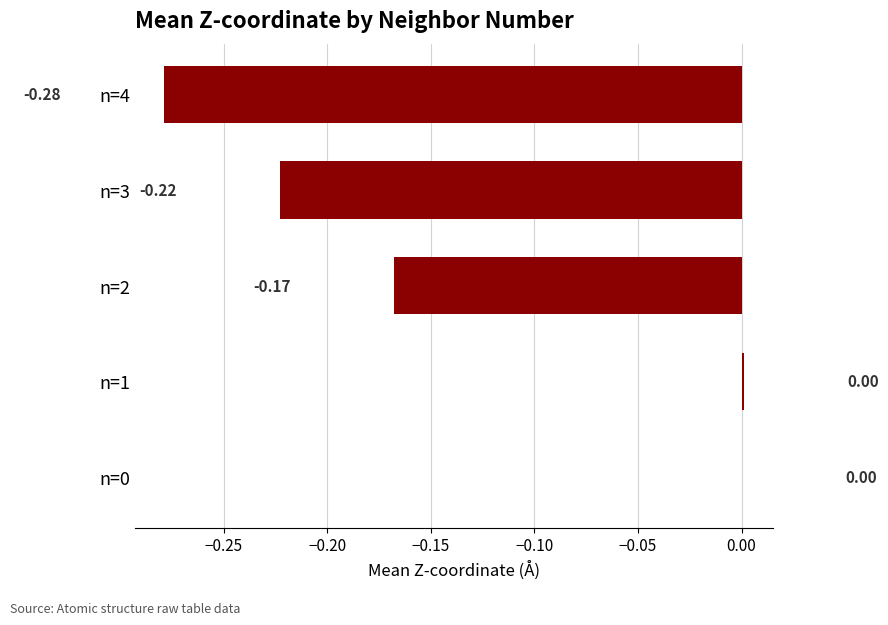

What is the sum of all values?

-0.7